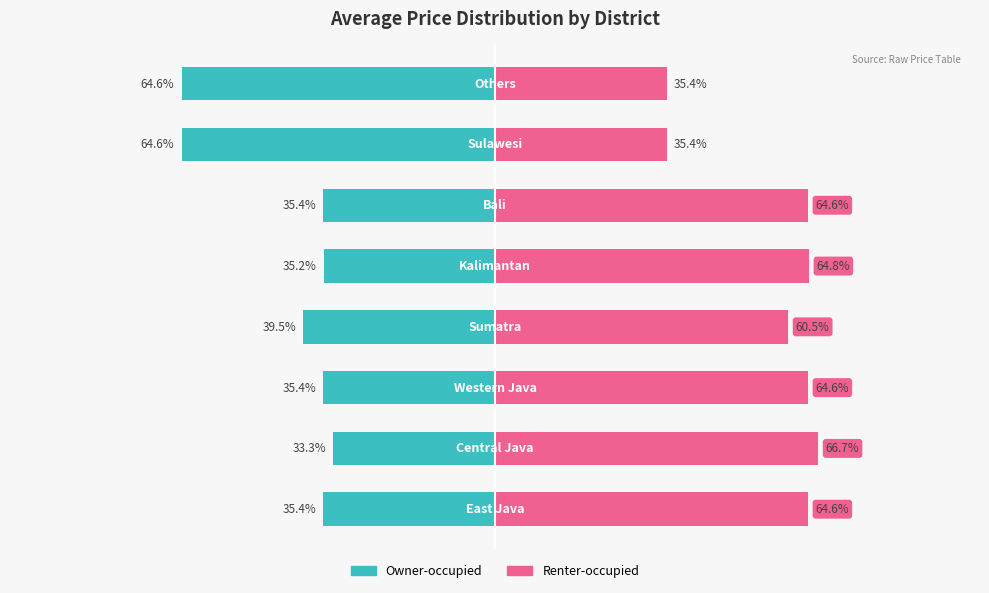

At how many categories does at least one series exceed -53?

8